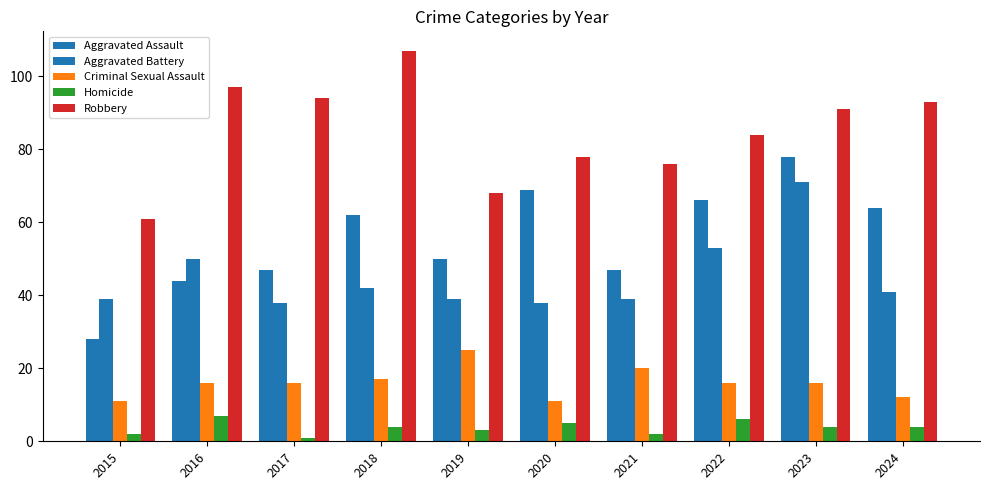

How many categories are shown in the chart?

10